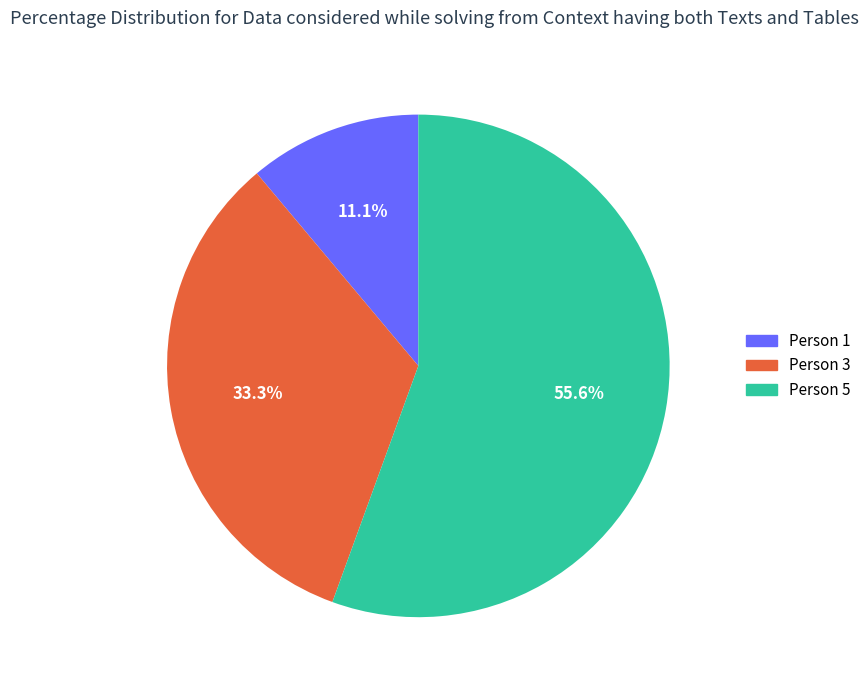

Approximately how many times larger is the value at Person 5 compared to Person 3?

1.7